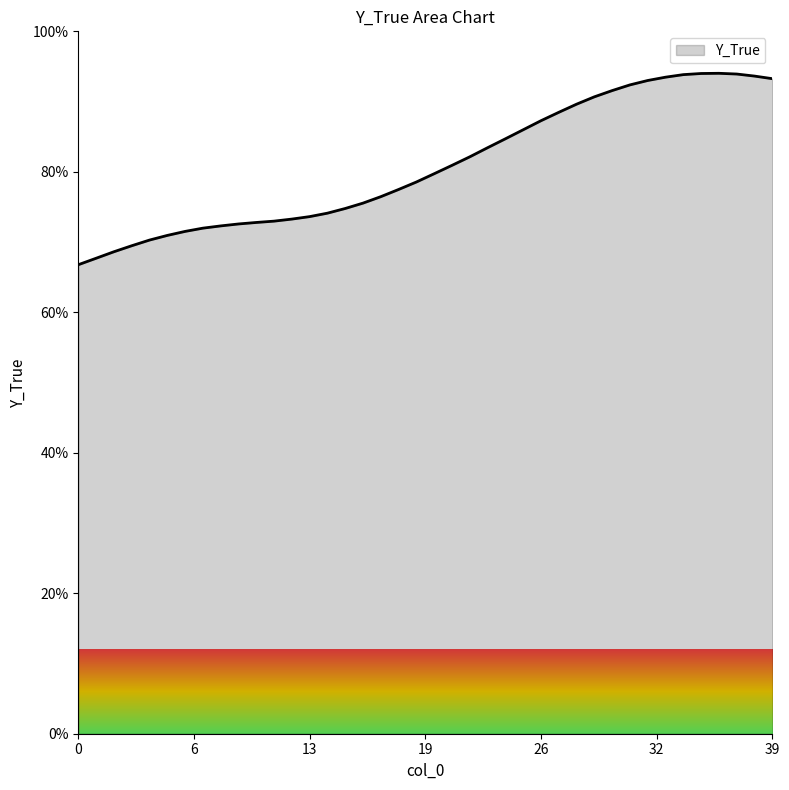

What is the average value?

80.9